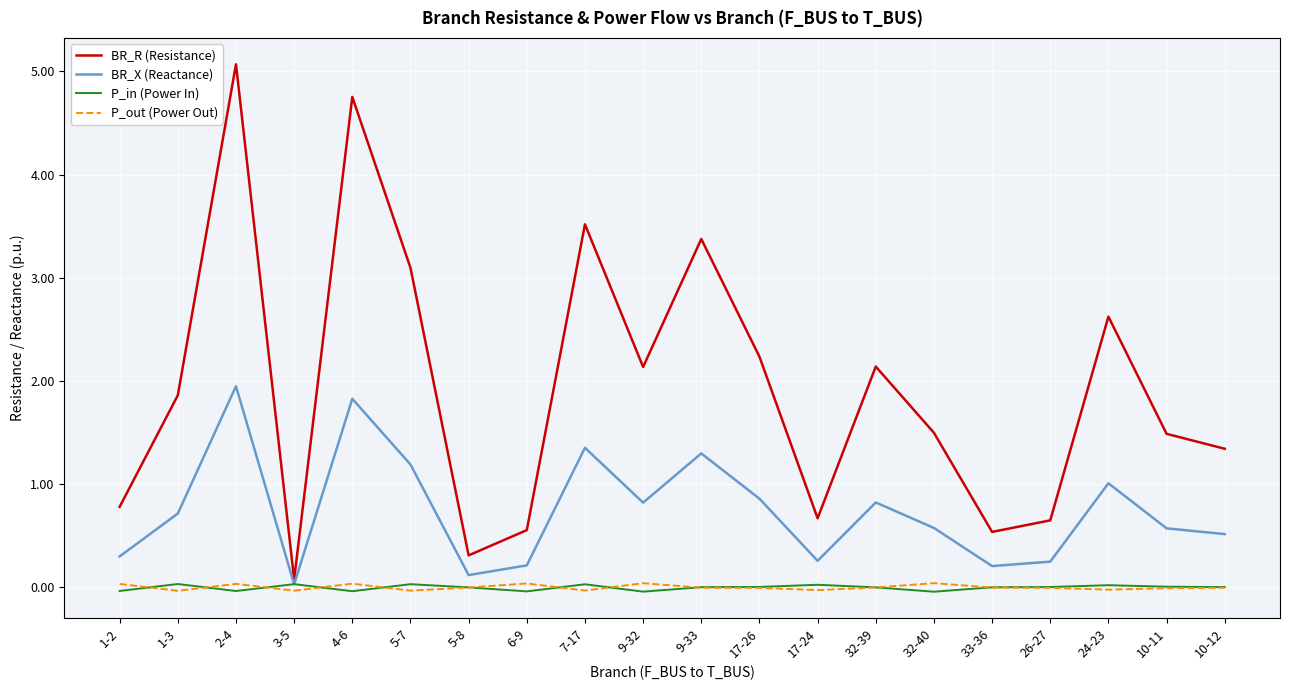

Does the chart display data point markers on the line(s)?

No